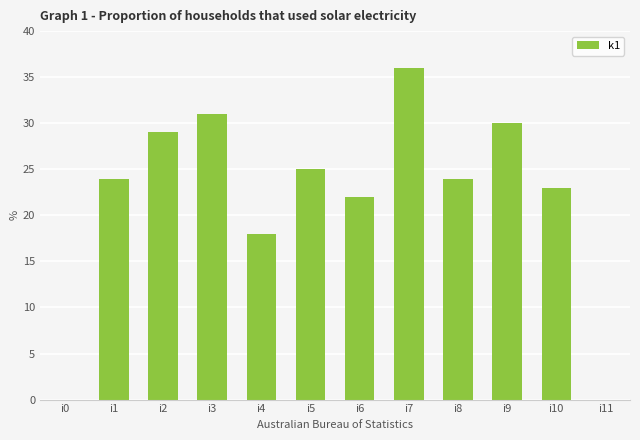

Which category has the highest value across all series?

i7